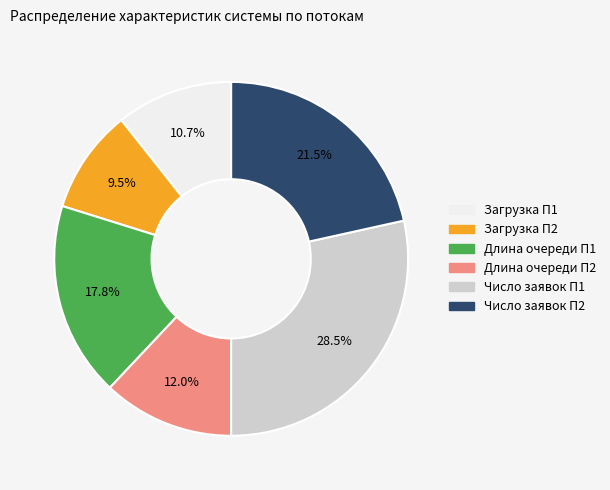

Approximately how many times larger is the value at Число заявок П2 compared to Длина очереди П1?

1.2